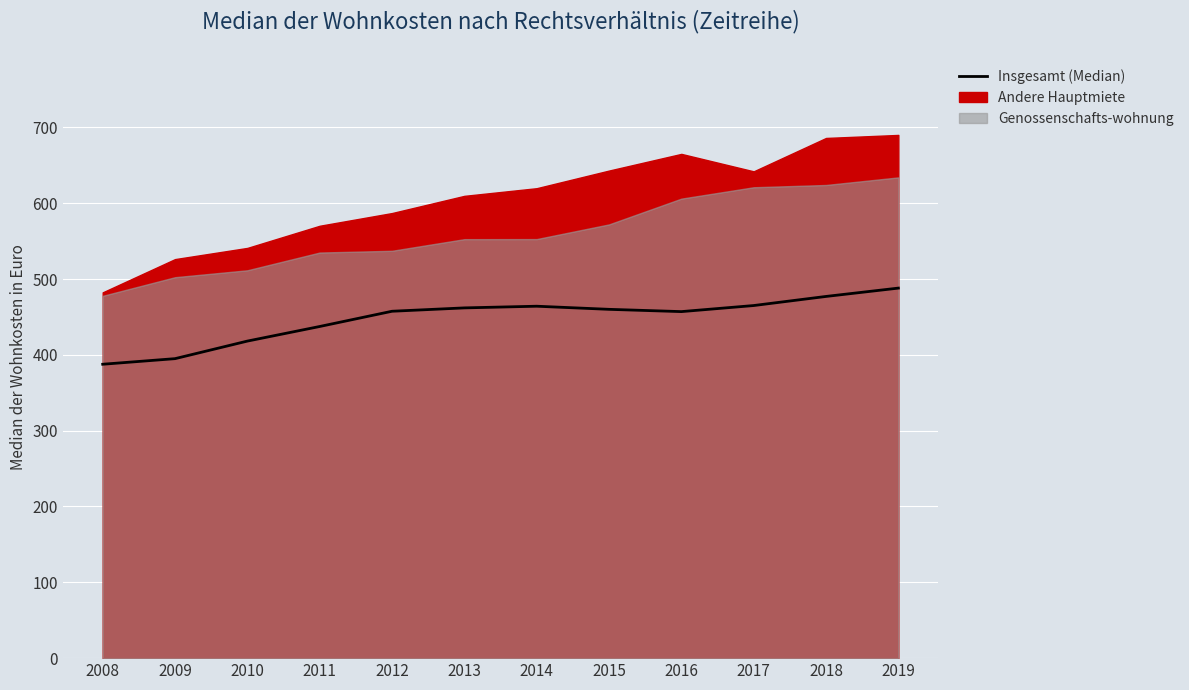

At which category does the data reach its first local valley?

2016